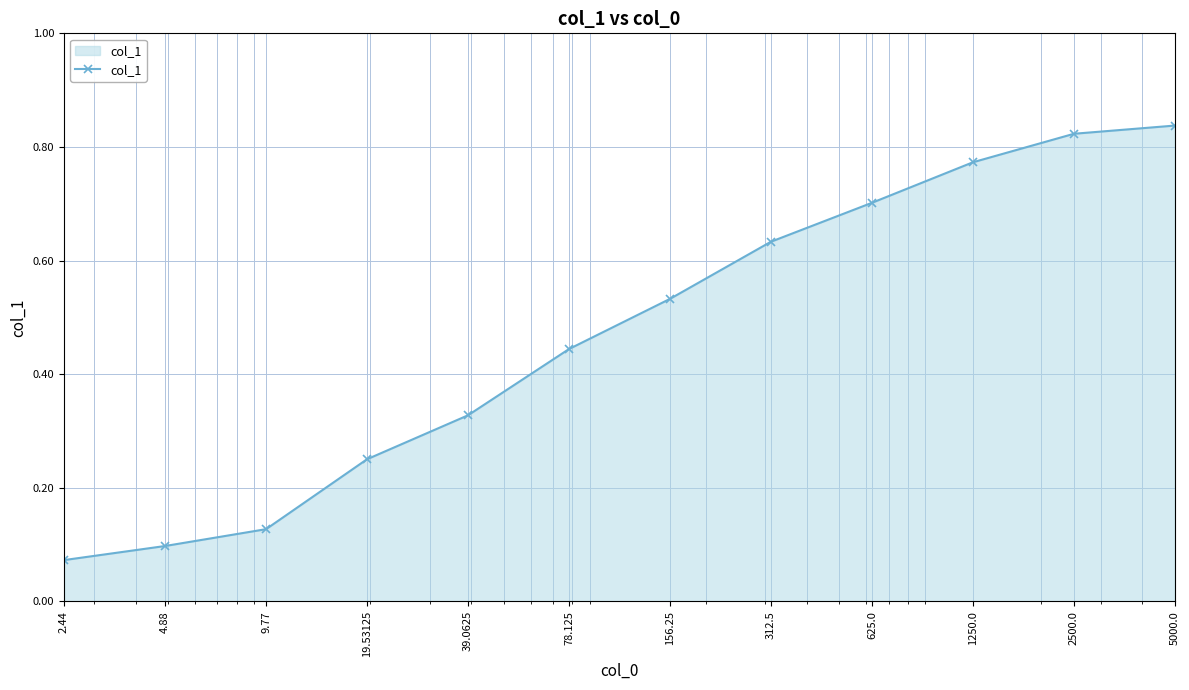

What is the sum of all values?

5.6